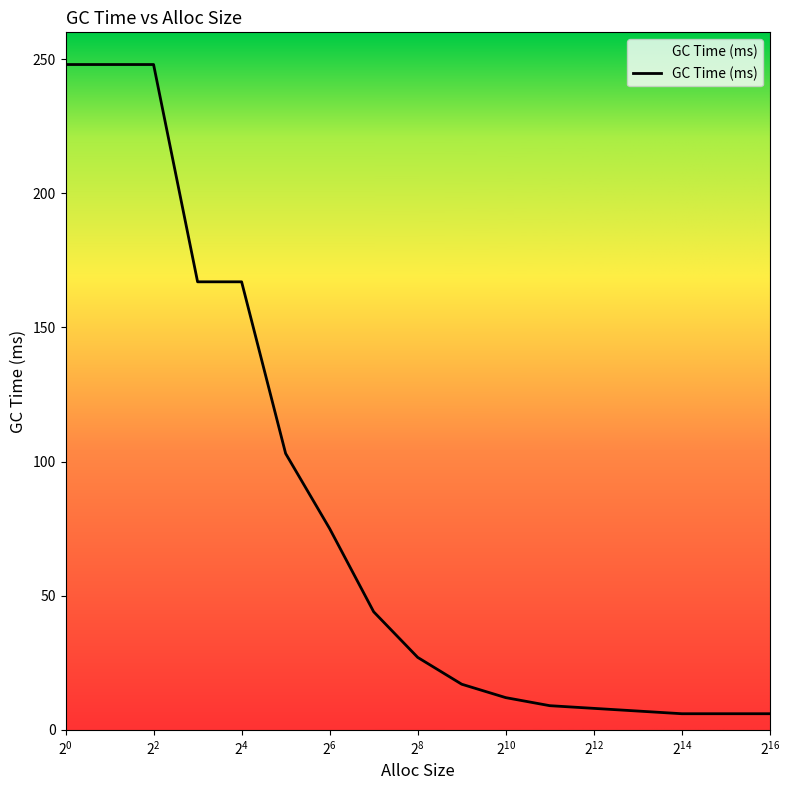

How many series are shown in this chart?

1